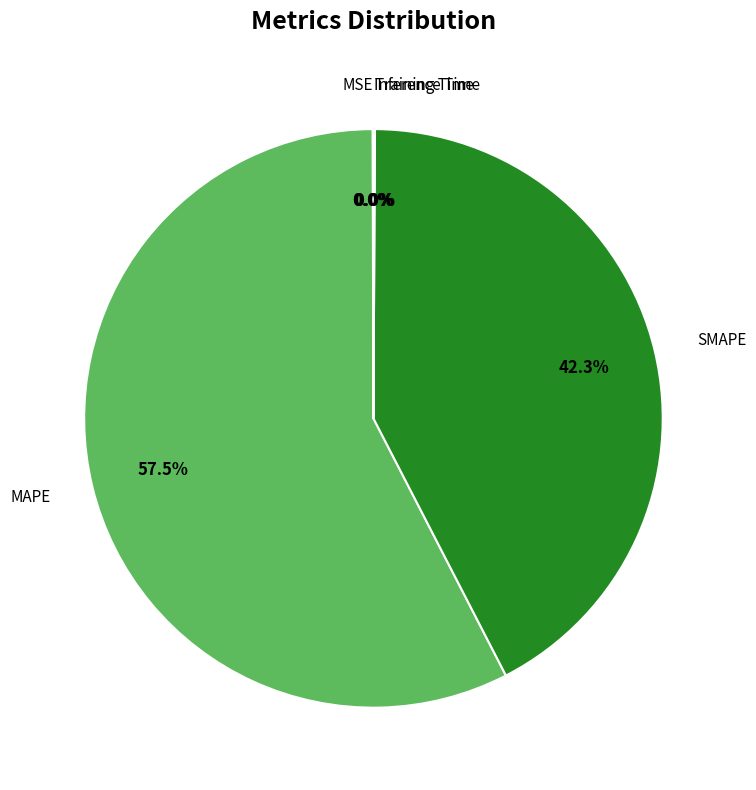

To the nearest percent, what is the average slice percentage?

20%